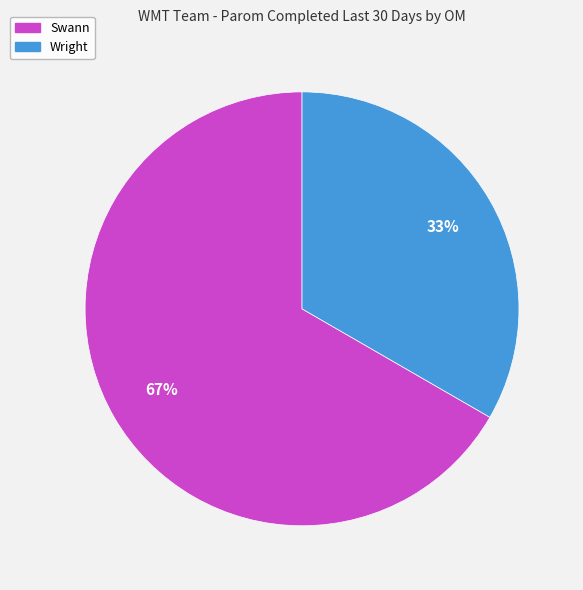

How many segments does this pie chart have?

2